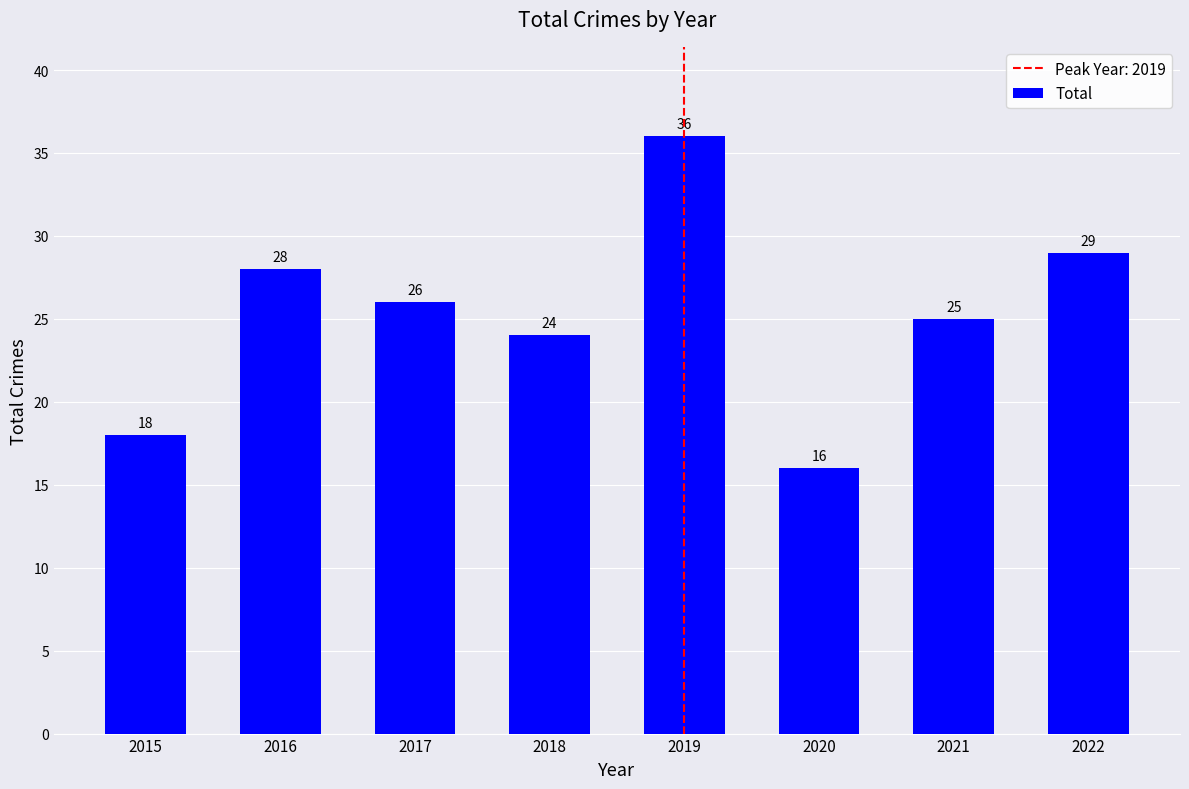

What is the difference between the maximum and second lowest values?

18